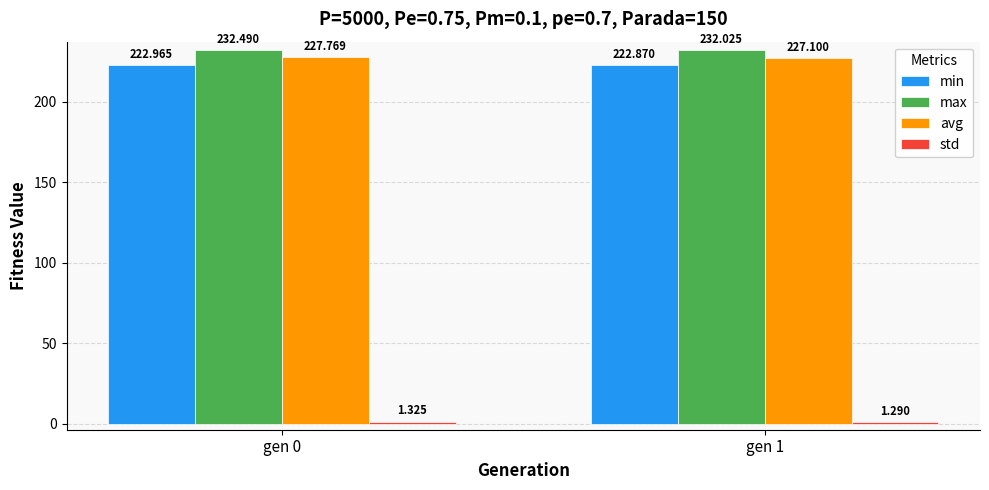

What is the sum of all avg values?

454.9